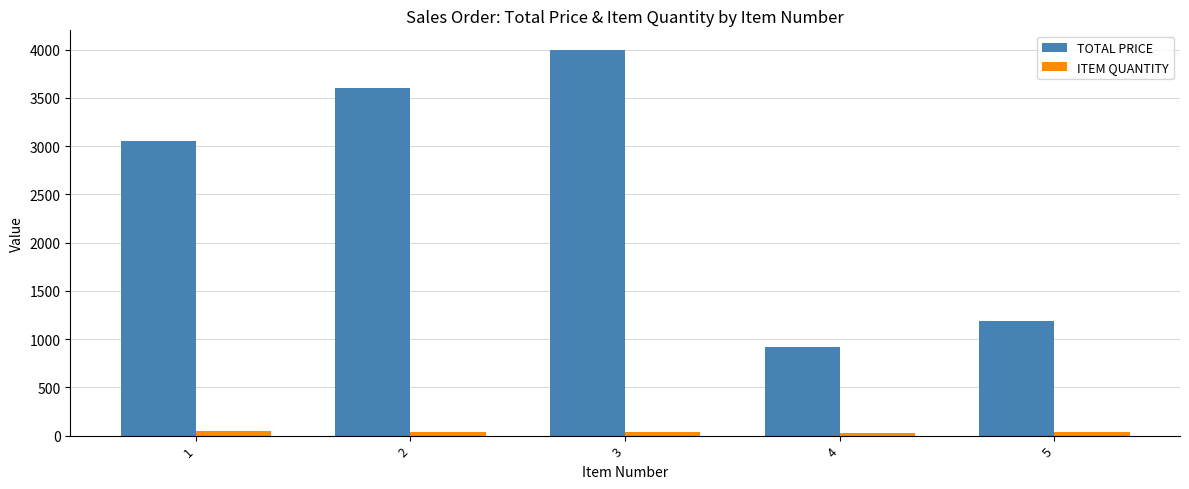

The TOTAL PRICE series shows 398.8 at 5. True or false?

False